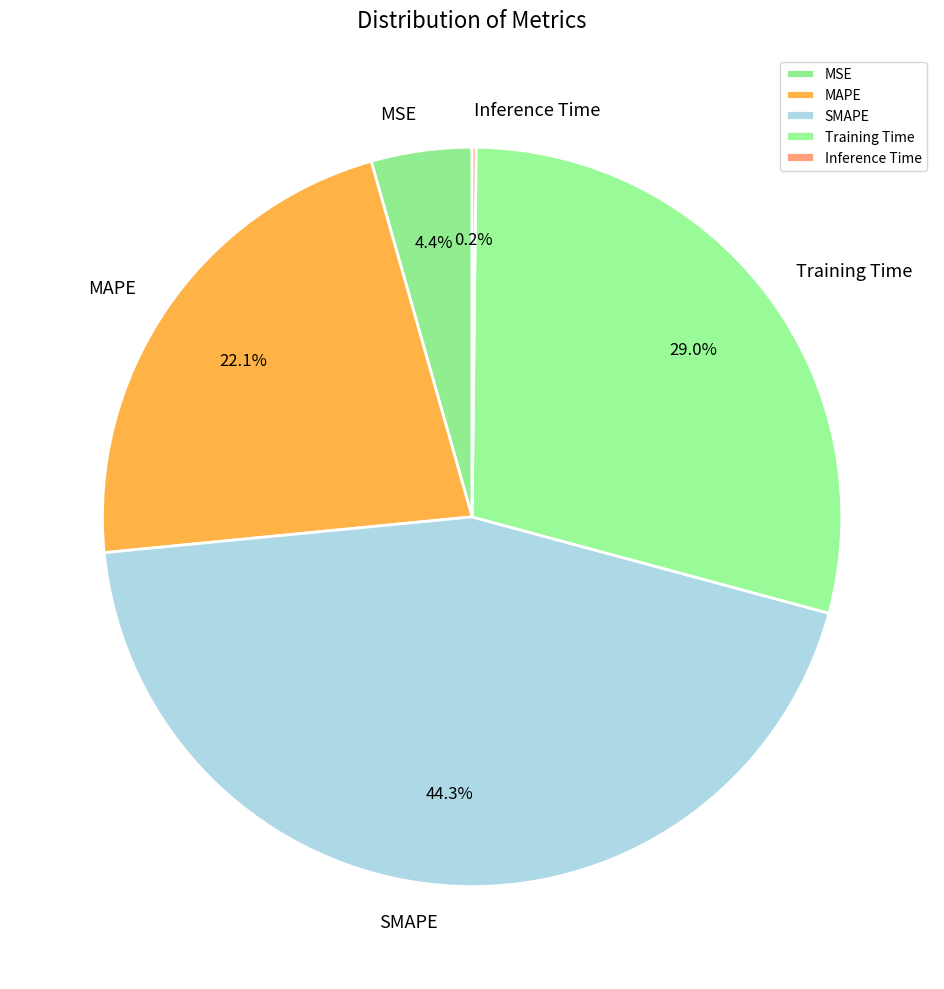

What percentage is NOT represented by Training Time?

71.0%